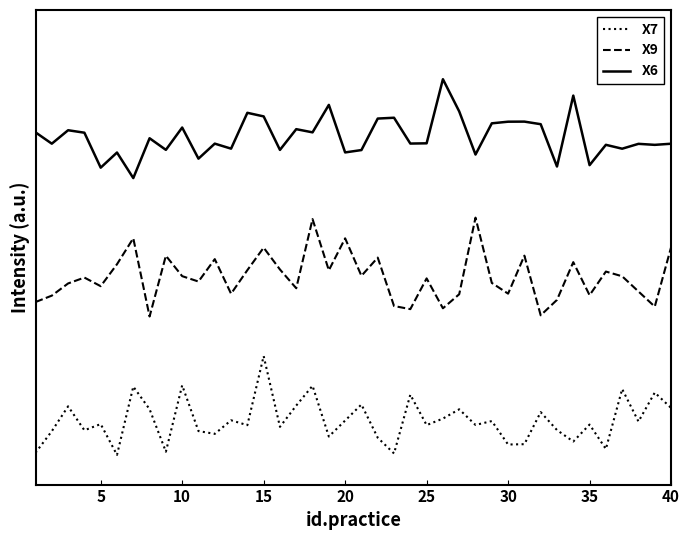

What are all the series names shown in the legend?

X7, X9, X6